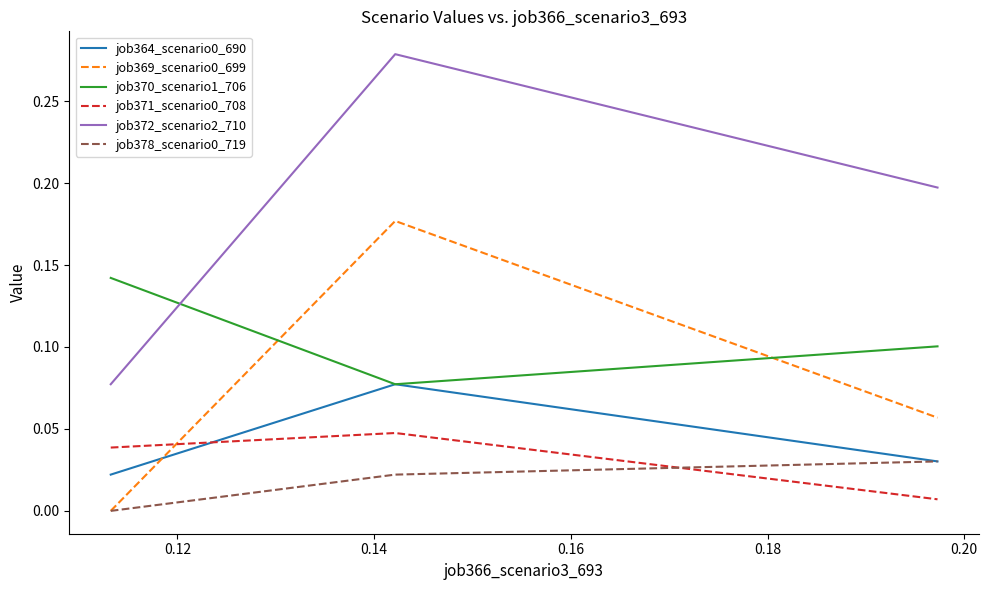

Which series has the largest total across all categories?

job372_scenario2_710